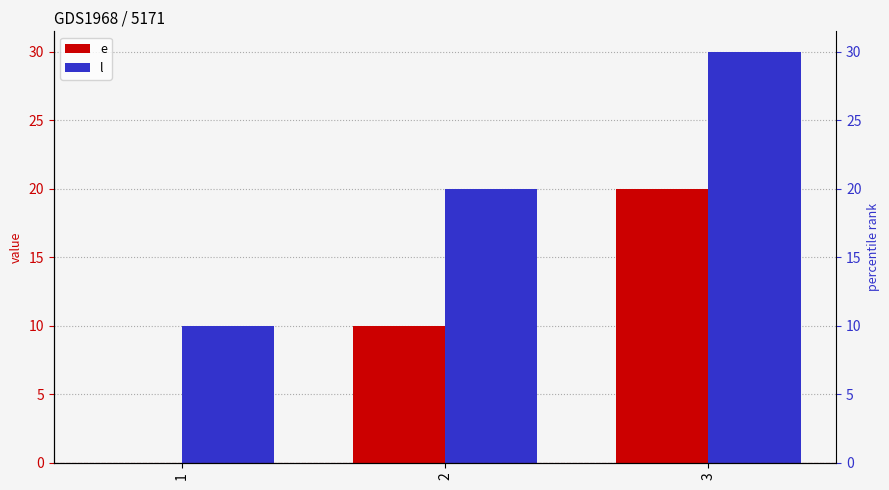

Between 1 and 3, which series saw the biggest shift?

e